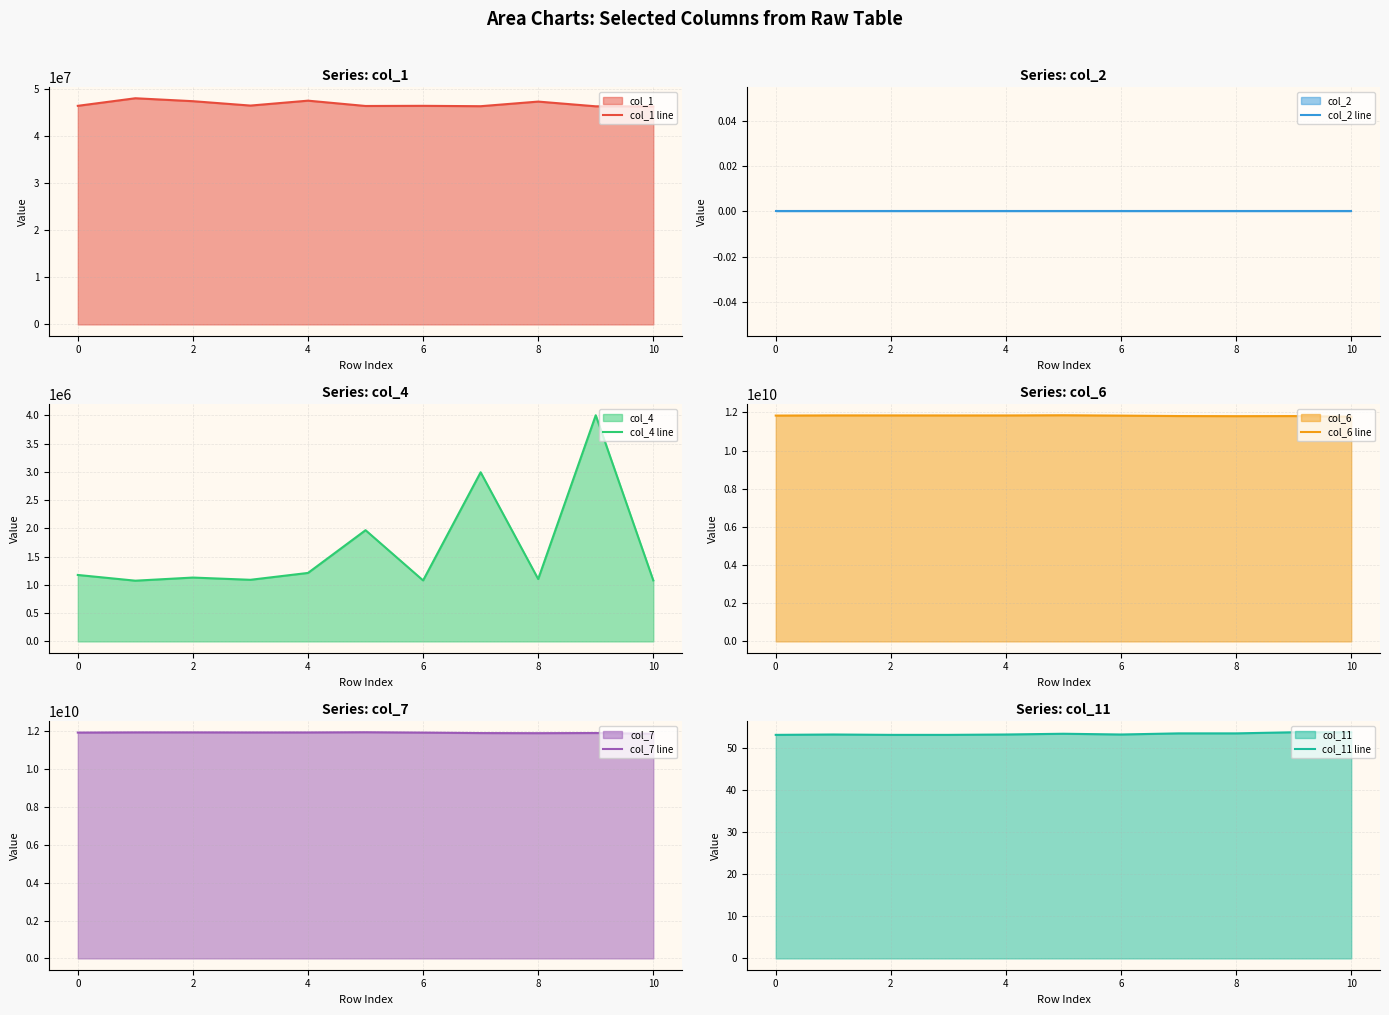

The value of col_1 line at 6 is 46384958. True or false?

True